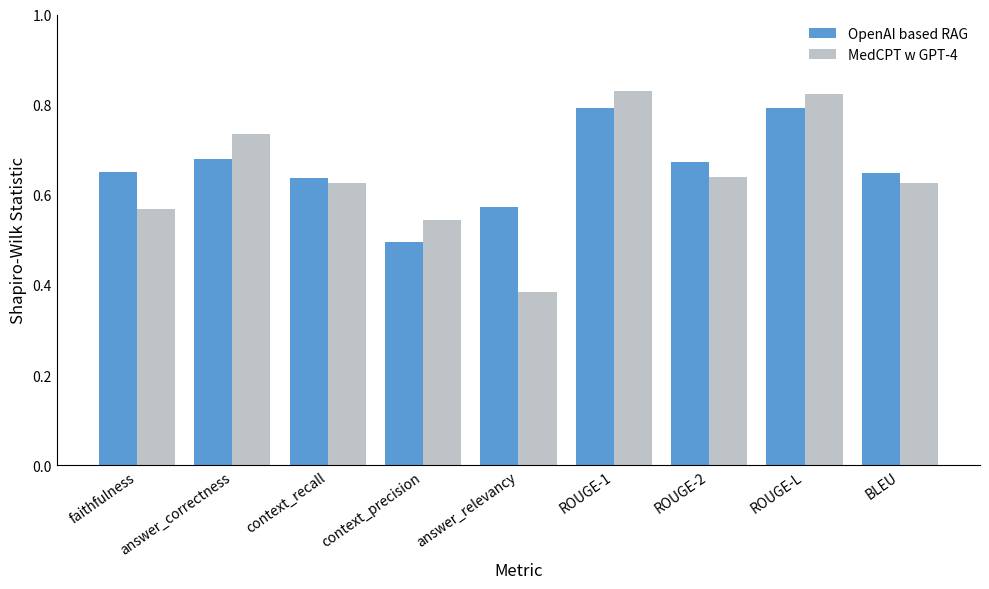

What is the total value across all series at answer_correctness?

1.4